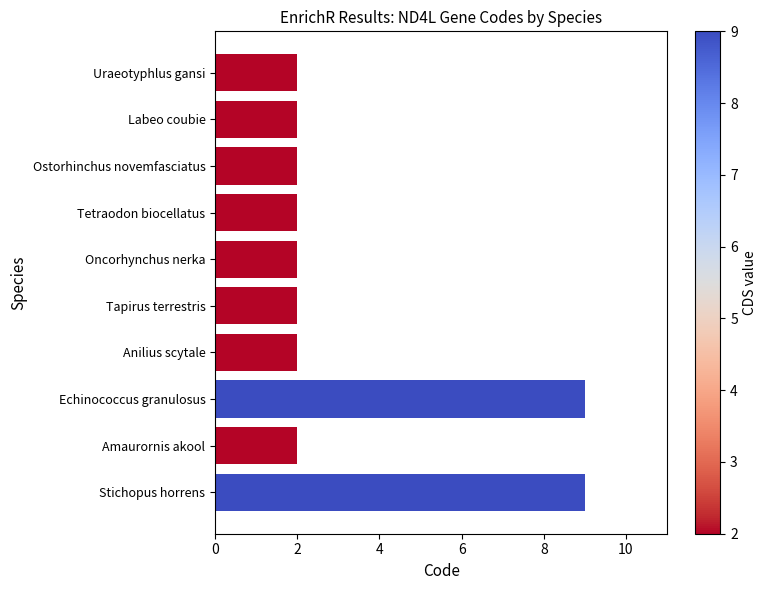

Between Uraeotyphlus gansi and Echinococcus granulosus, which is larger?

Echinococcus granulosus